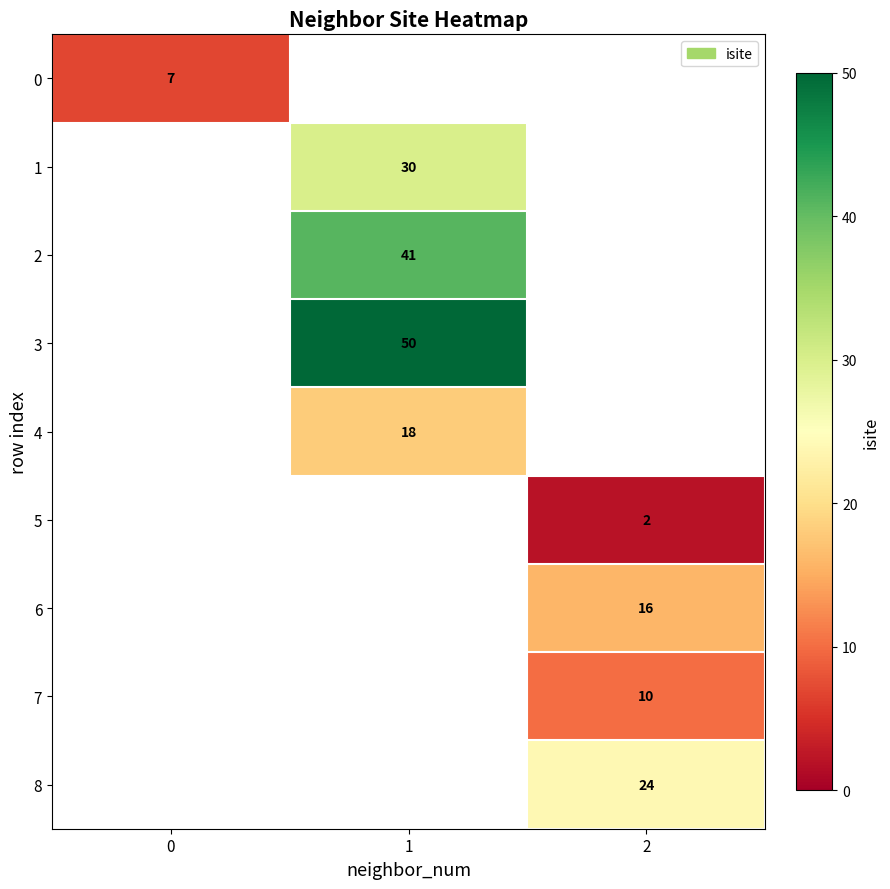

True or false: 1 has a value of 8.7 at 1.

False